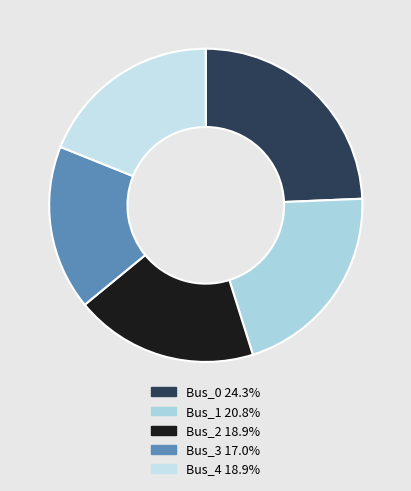

How much of the chart is everything except Bus_2?

81.1%